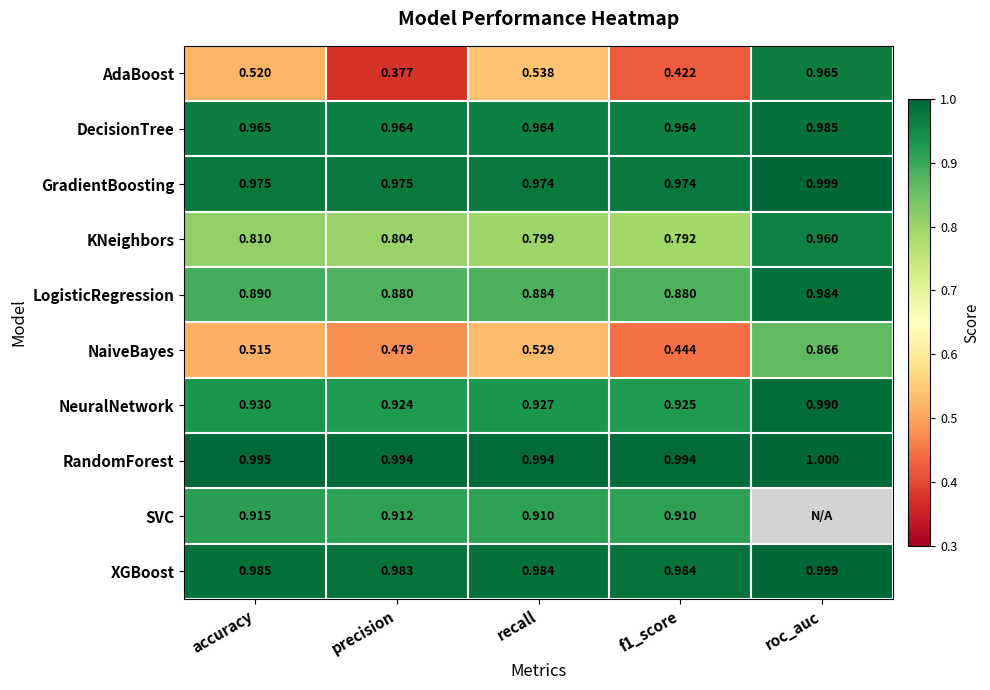

What is the smallest value displayed?

0.4